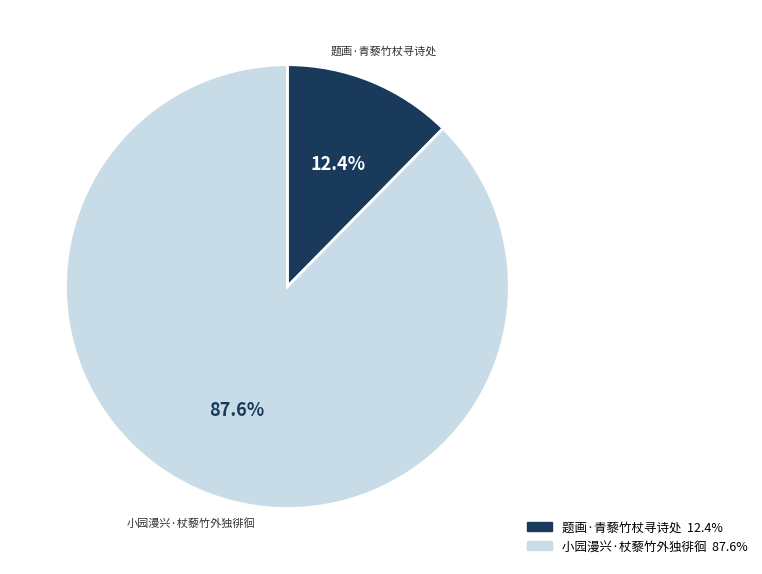

How many slices are in this pie chart?

2